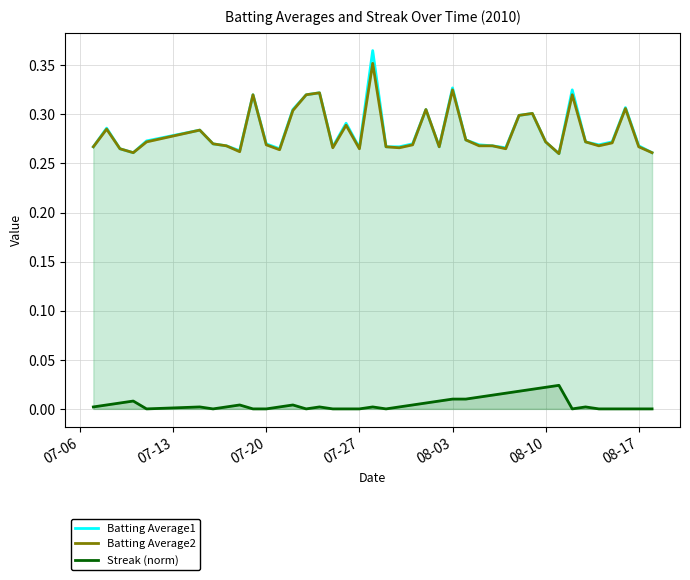

Which series has the largest range (max minus min)?

Batting Average1